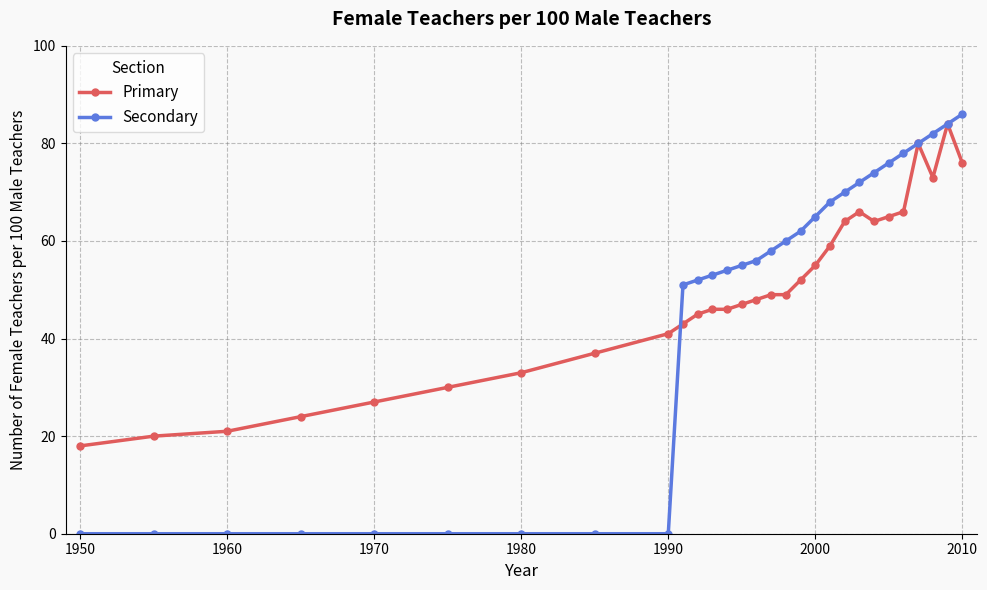

True or false: Primary has more than 0 interior local peaks.

True